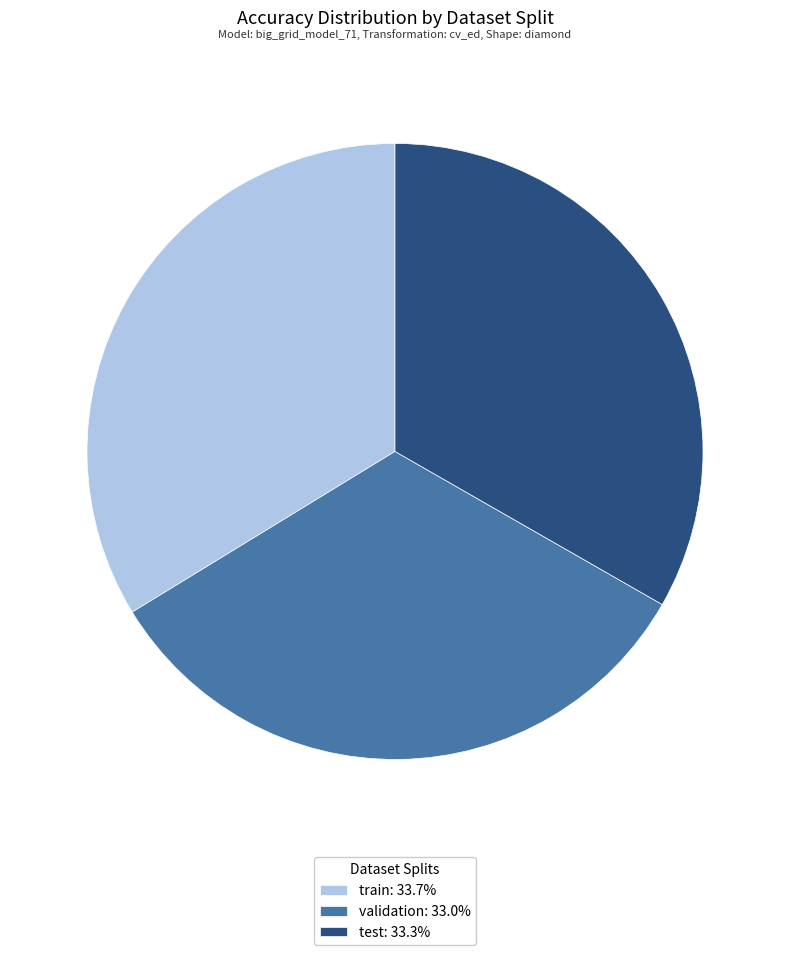

Does validation: 33.0% account for over 50% of the chart?

No